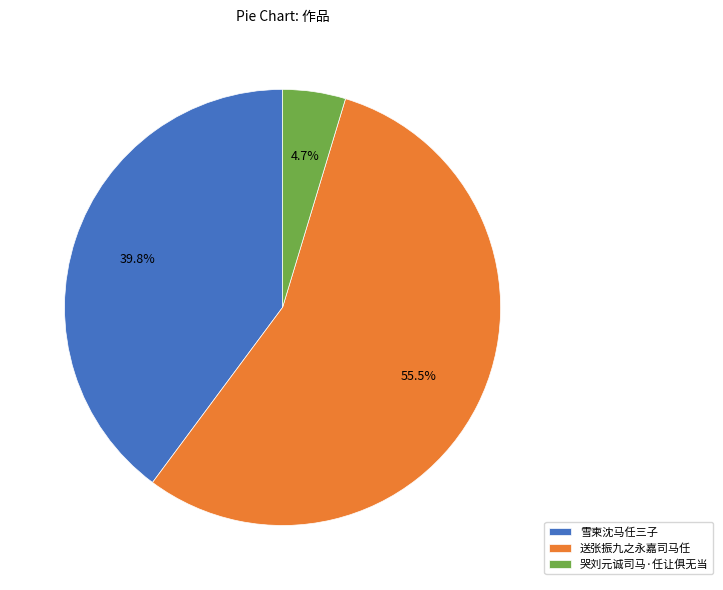

Is there a majority slice in this chart?

Yes